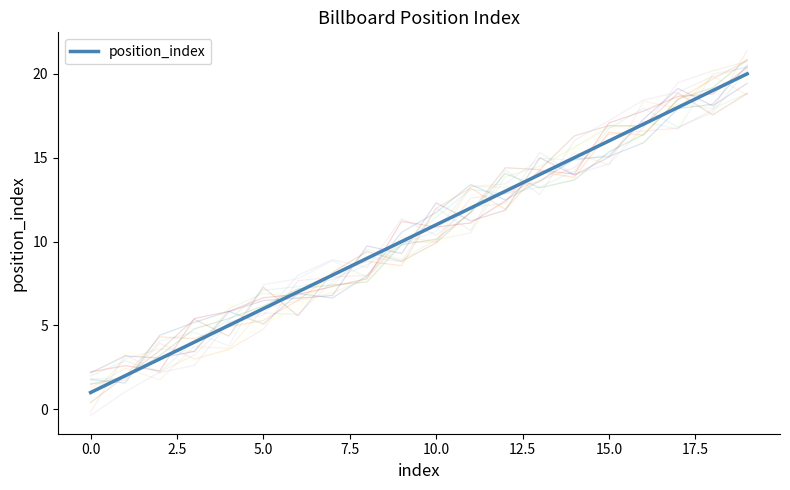

Is it true that the value at 15 is 8?

False